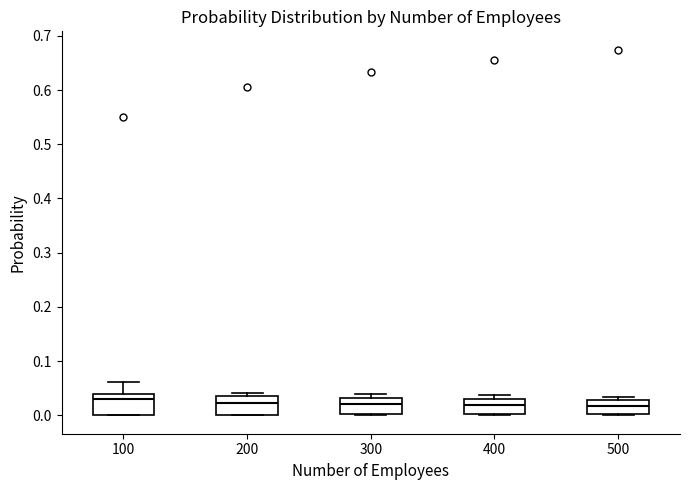

Reading left to right, read every box against the y-axis: the position of its median line, the range the box covers, and the ends of its whiskers. The values are not printed on the chart, so give them approximately, as read against the axis.

100: median 0.03, box 0.00 to 0.04, whiskers 0.00 to 0.06
200: median 0.02, box 0.00 to 0.04, whiskers 0.00 to 0.04 (just above the box's upper edge)
300: median 0.02, box 0.00 to 0.03, whiskers 0.00 to 0.04
400: median 0.02, box 0.00 to 0.03, whiskers 0.00 to 0.04
500: median 0.02, box 0.00 to 0.03, whiskers 0.00 to 0.03 (just above the box's upper edge)